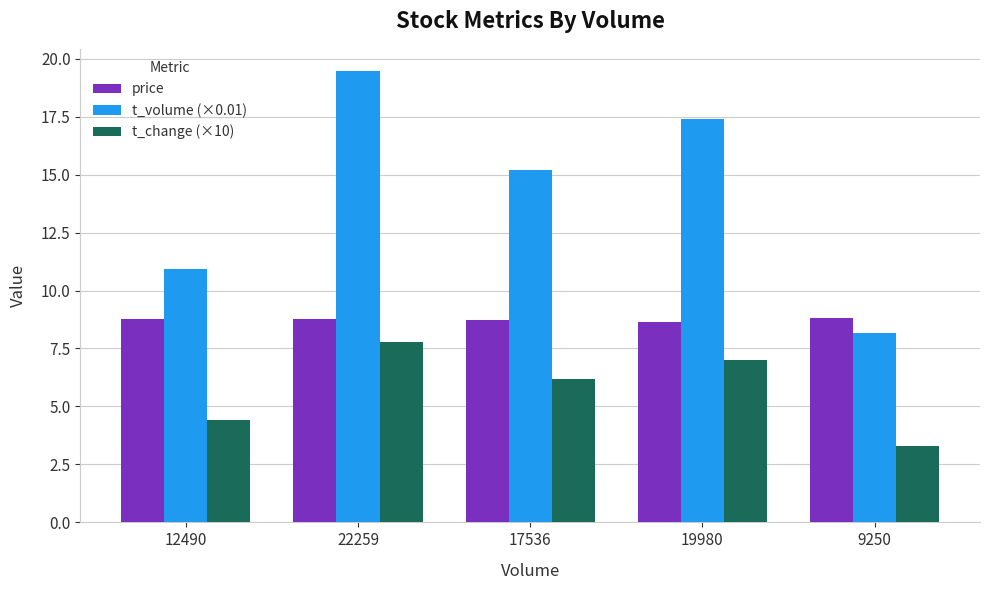

How many groups of bars are there?

5